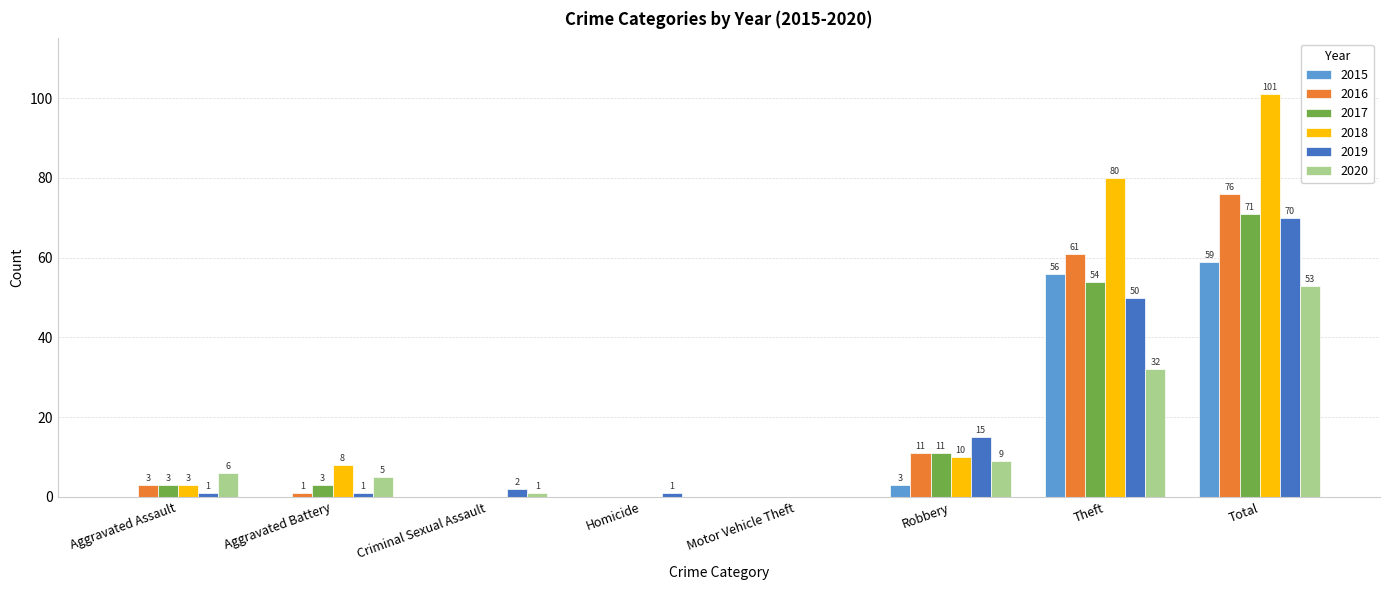

Which series changed the most between Homicide and Total?

2018